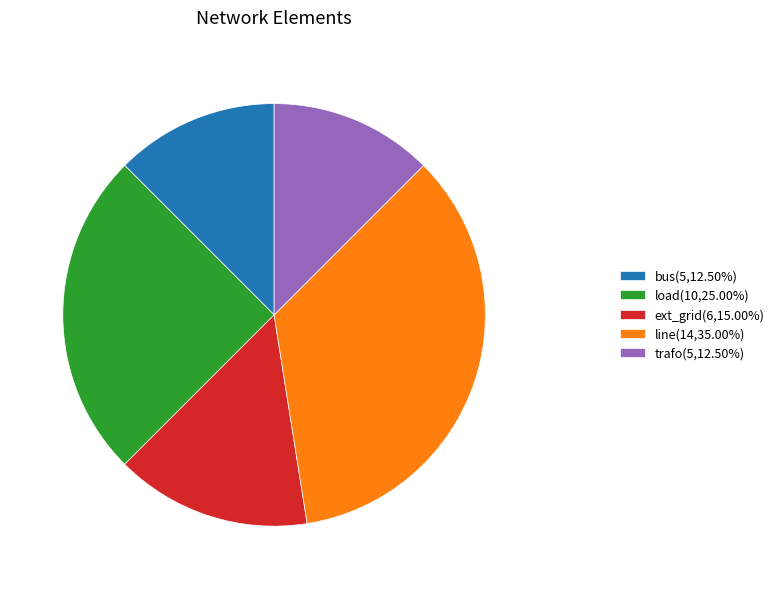

Is load(10,25.00%) the majority of the pie?

No